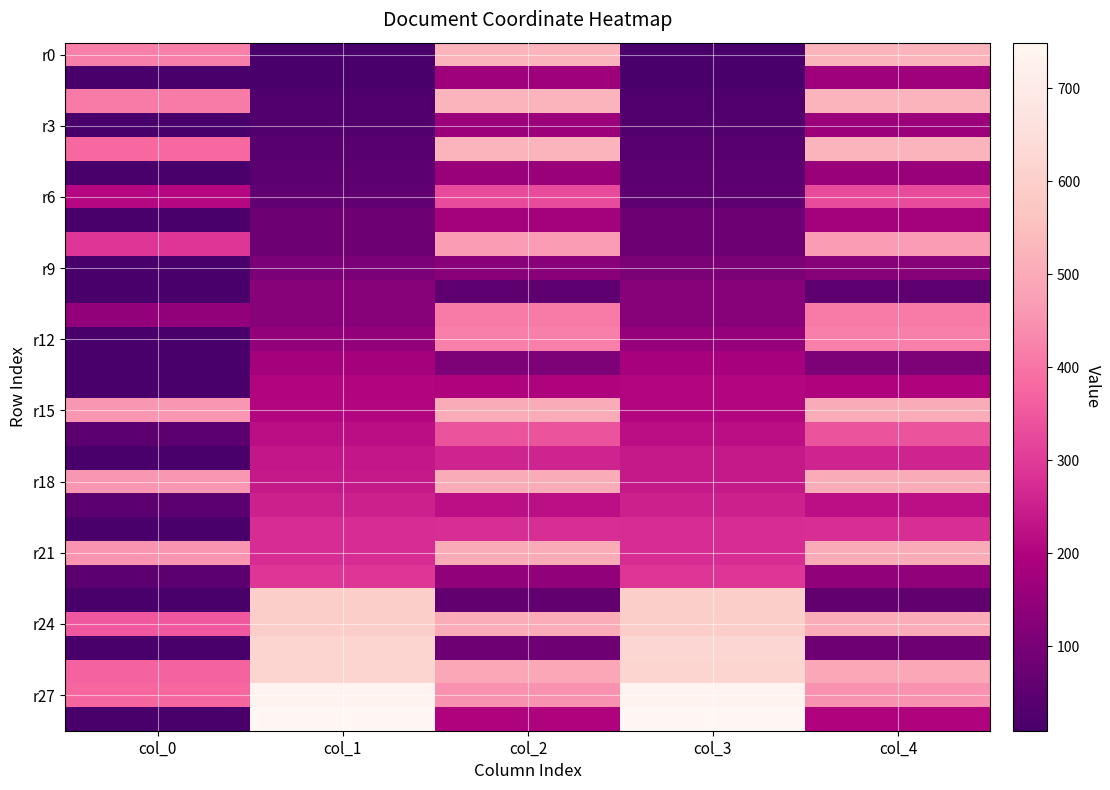

Which series has the largest total across all categories?

r27